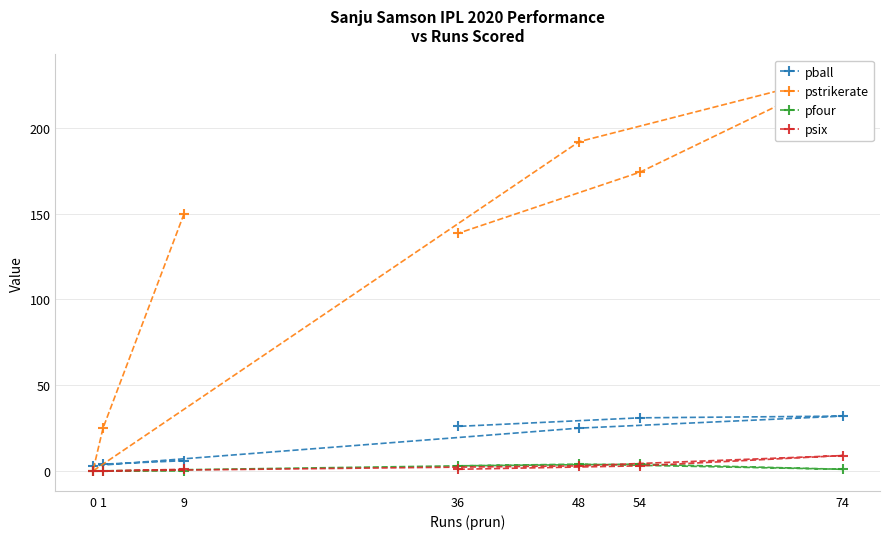

What is the maximum value shown in the chart?

231.2